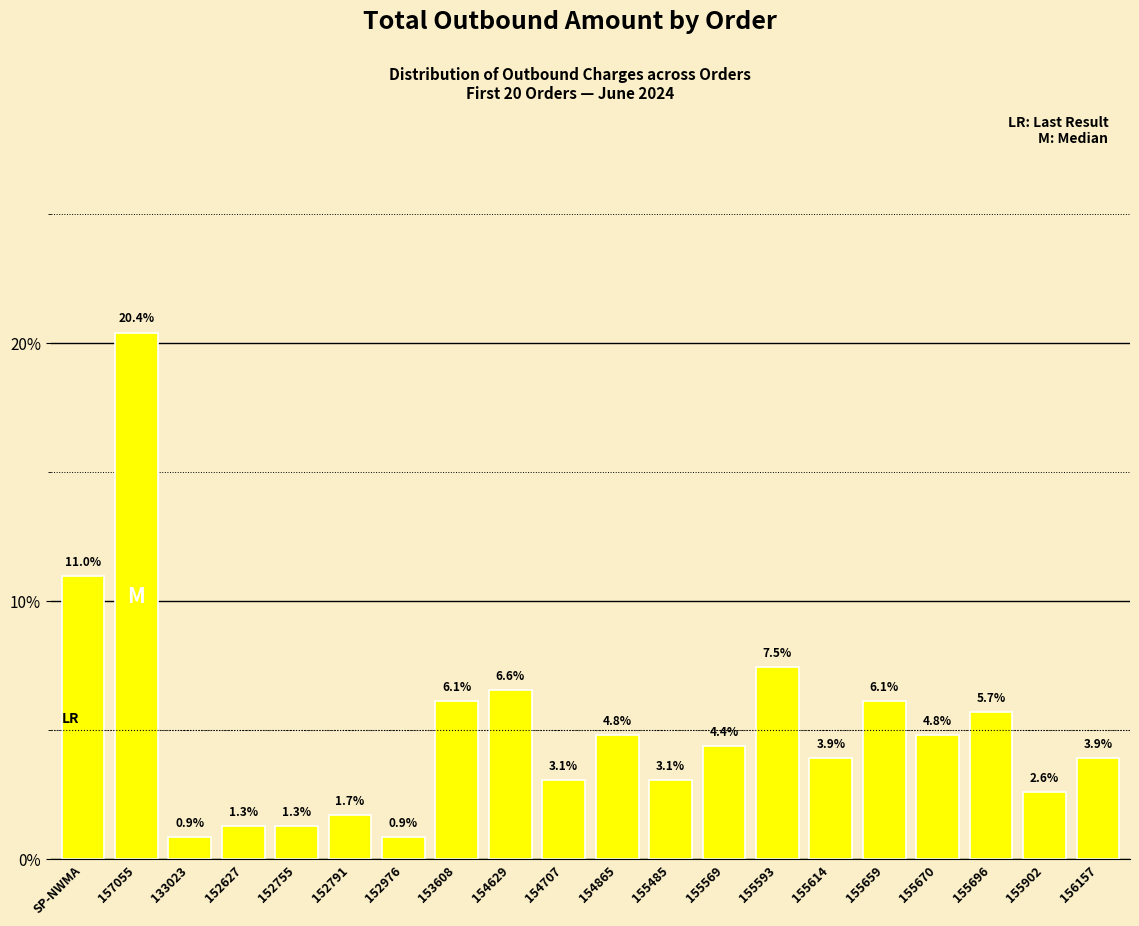

What is the value of the 15th bar from the left?

3.9